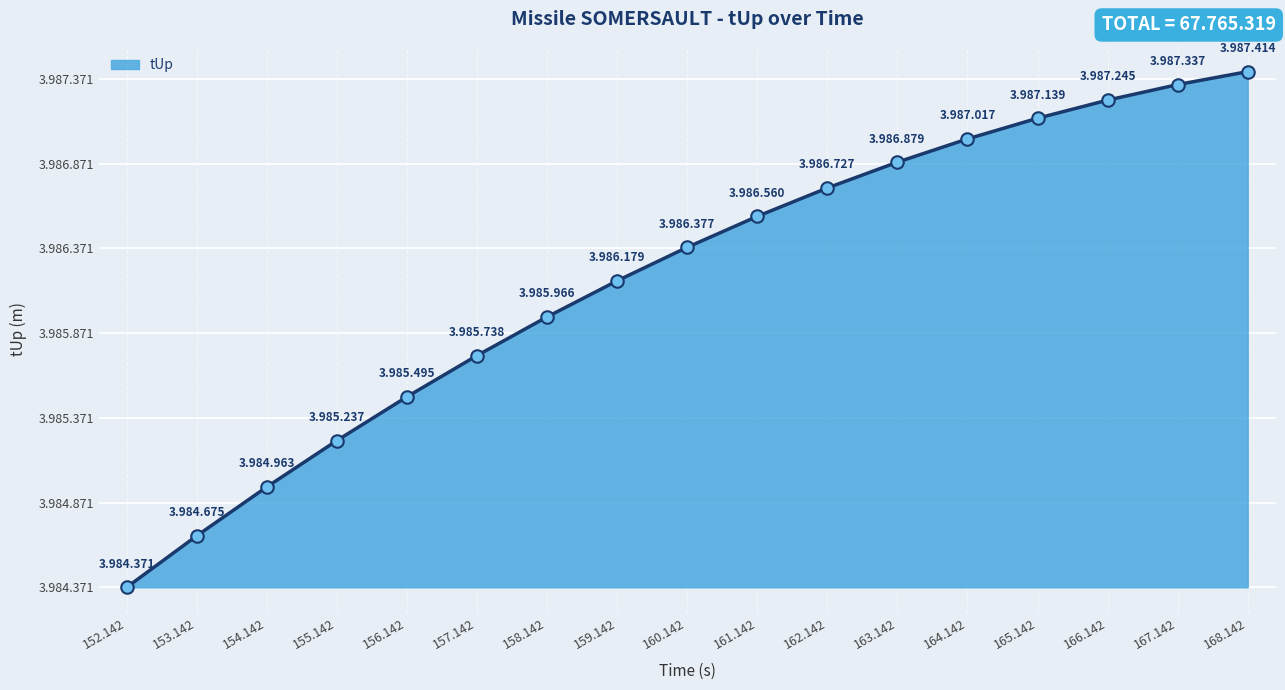

Which category has the highest value across all series?

168.142